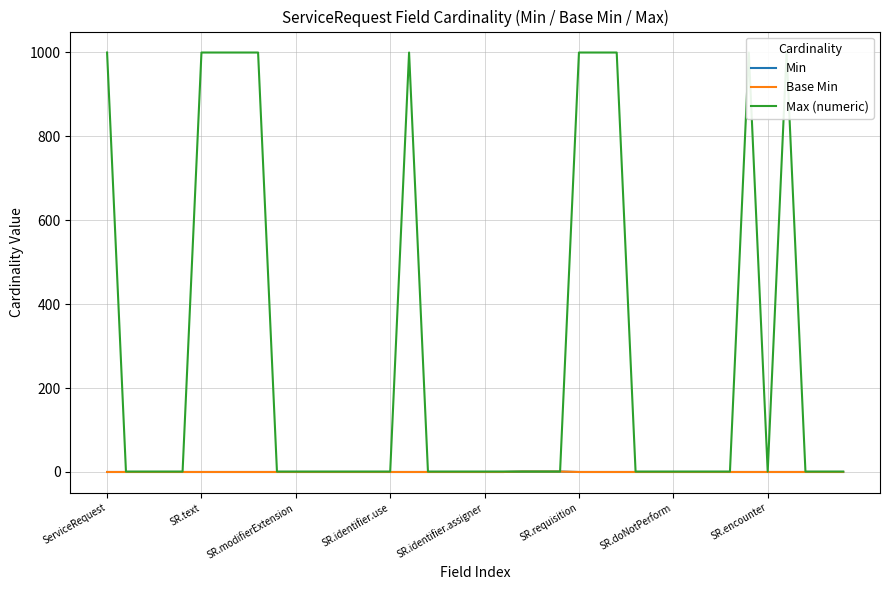

Reading left to right, transcribe all the data shown in this chart.

Min: 0	0	0	0	0	0	0	0	0	0	0	0	0	0	0	0	0	0	0	0	0	0	1	1	1	0	0	0	0	0	0	0	0	0	0	0	0	0	0	0
Base Min: 0	0	0	0	0	0	0	0	0	0	0	0	0	0	0	0	0	0	0	0	0	0	1	1	1	0	0	0	0	0	0	0	0	0	0	0	0	0	0	0
Max (numeric): 999	1	1	1	1	999	999	999	999	1	1	1	1	1	1	1	999	1	1	1	1	1	1	1	1	999	999	999	1	1	1	1	1	1	999	1	999	1	1	1